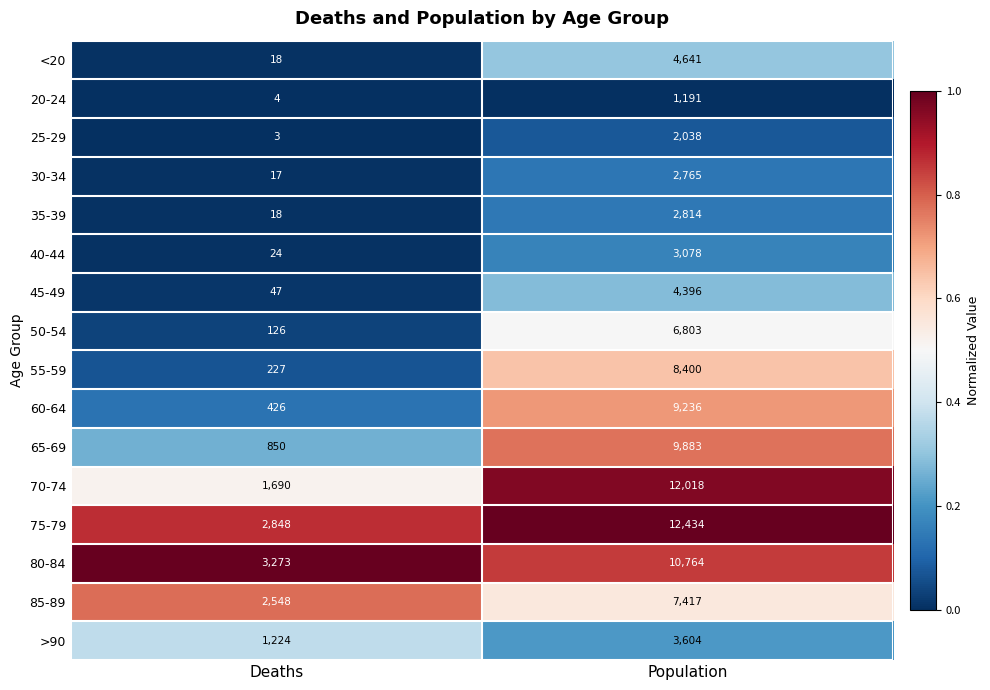

What is the maximum value shown in the chart?

12434